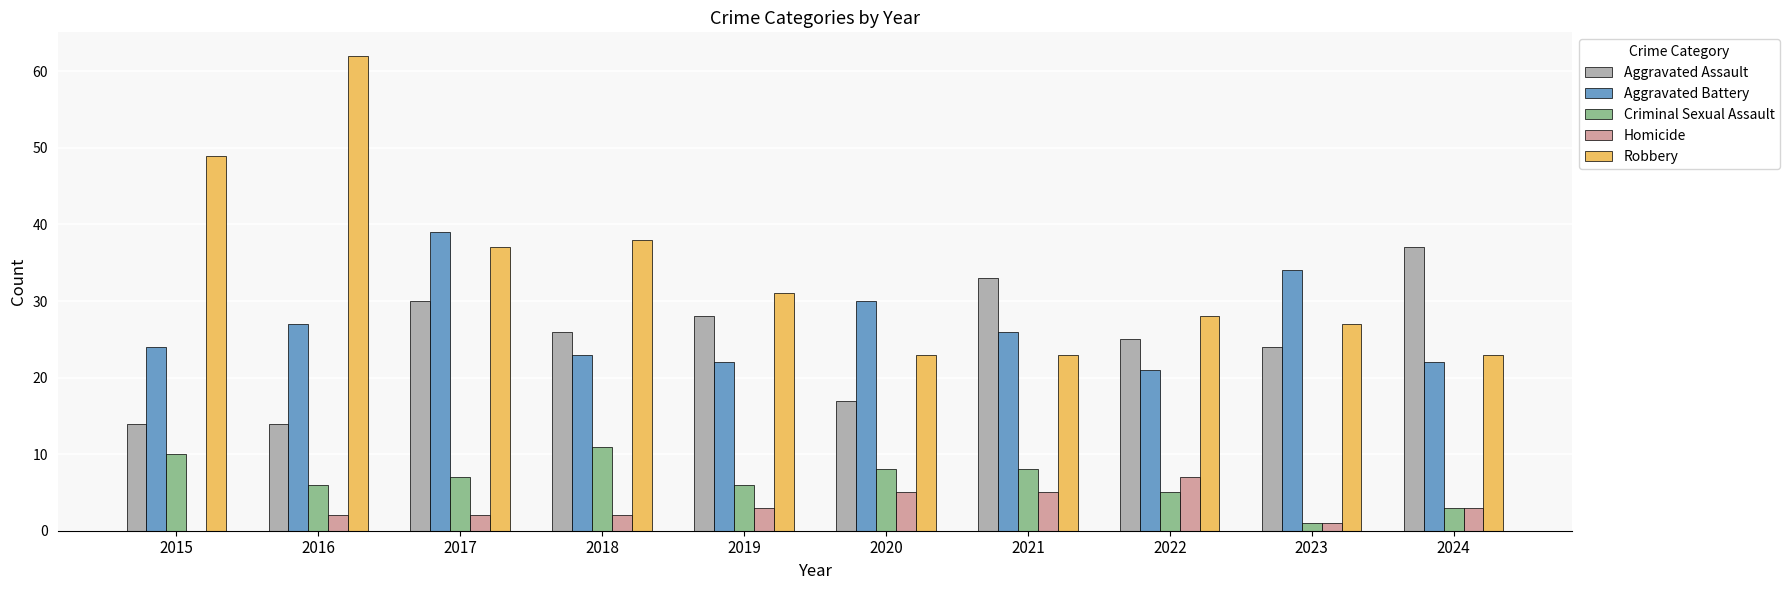

What is the greatest value displayed?

62